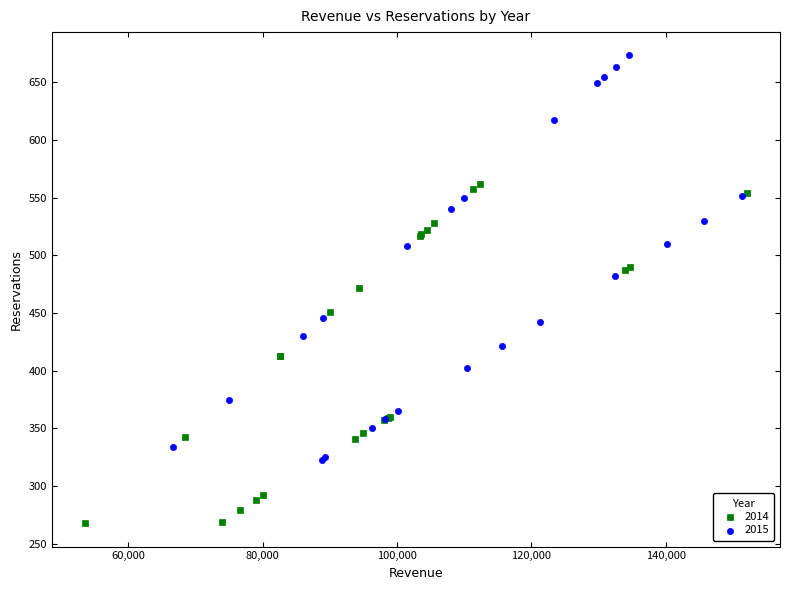

Which series reaches the maximum Y coordinate?

2015